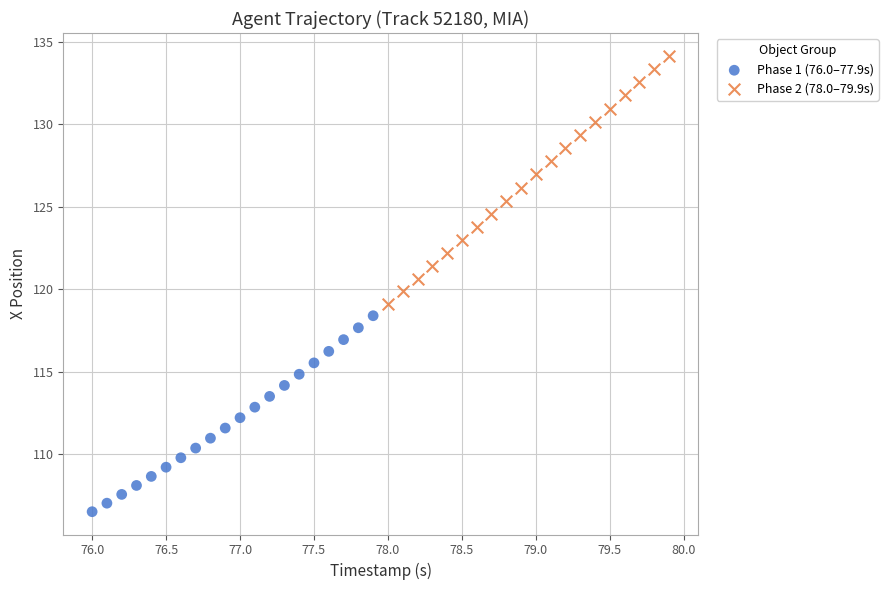

Which series reaches the minimum Y coordinate?

Phase 1 (76.0–77.9s)